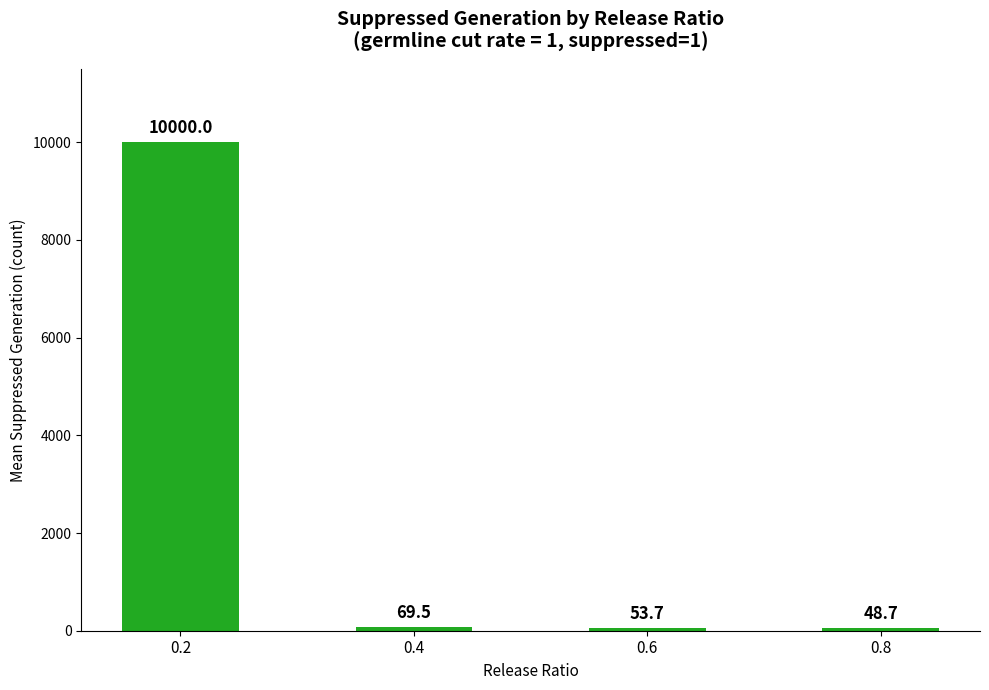

Rank the categories by value from highest to lowest.

0.2, 0.4, 0.6, 0.8